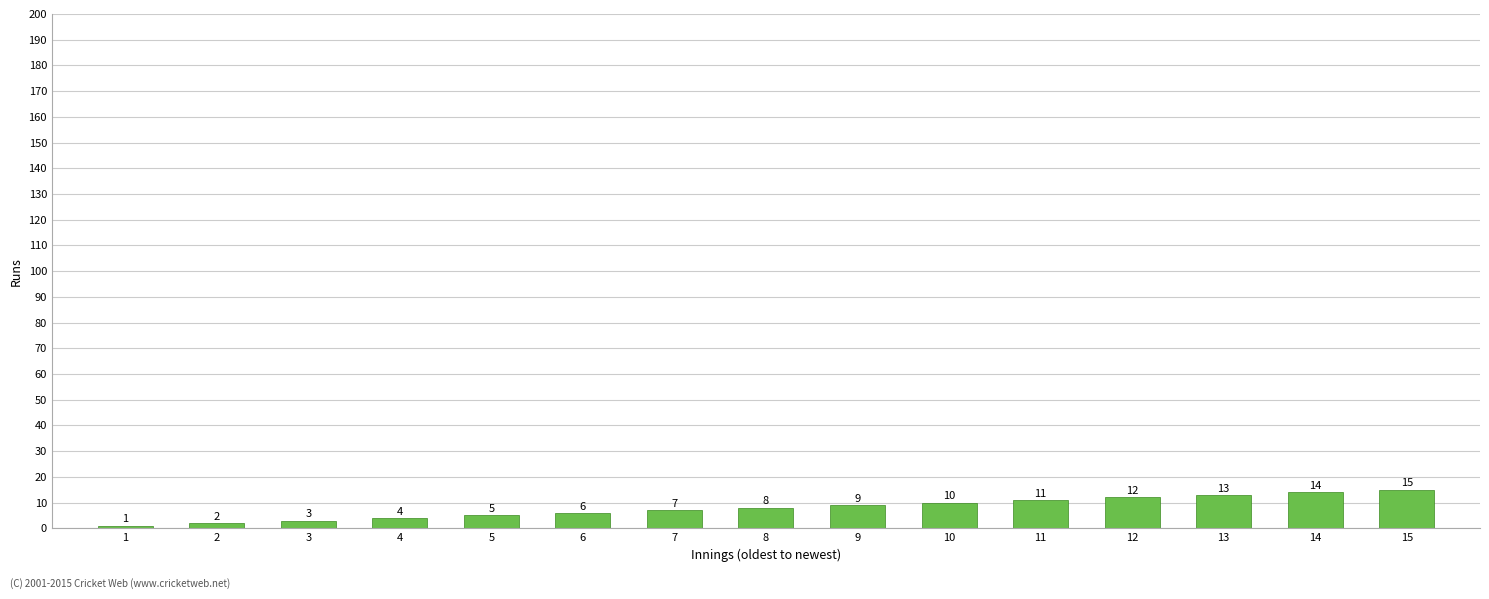

Between 7 and 10, which is larger?

10